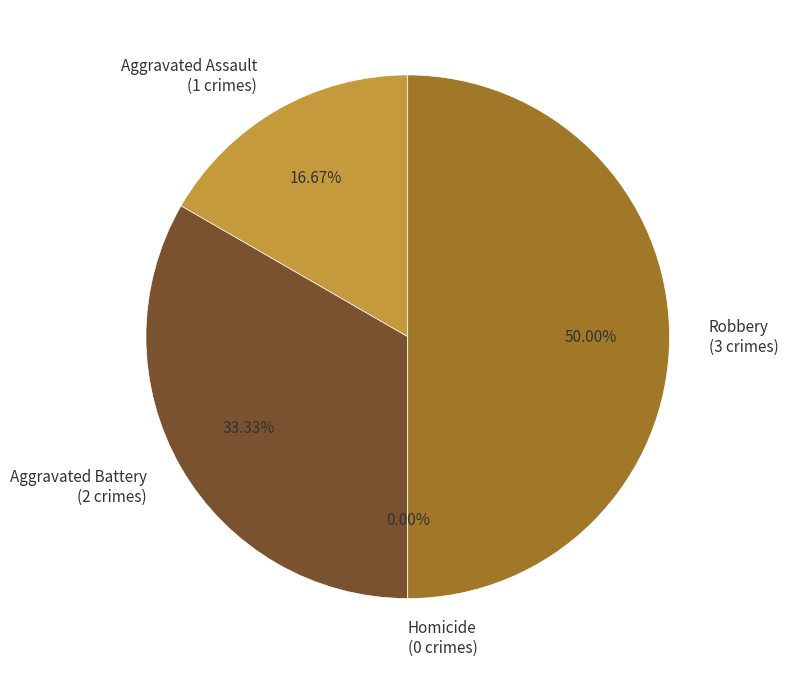

The Aggravated Assault slice represents 4% of the pie. True or false?

False